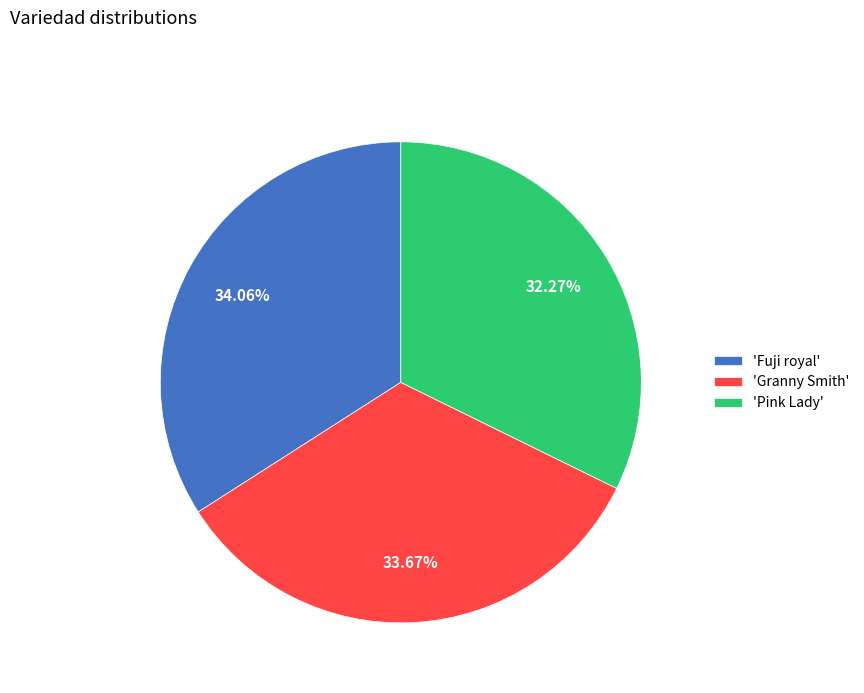

Combined, do 'Fuji royal' and 'Granny Smith' account for over 50%?

Yes